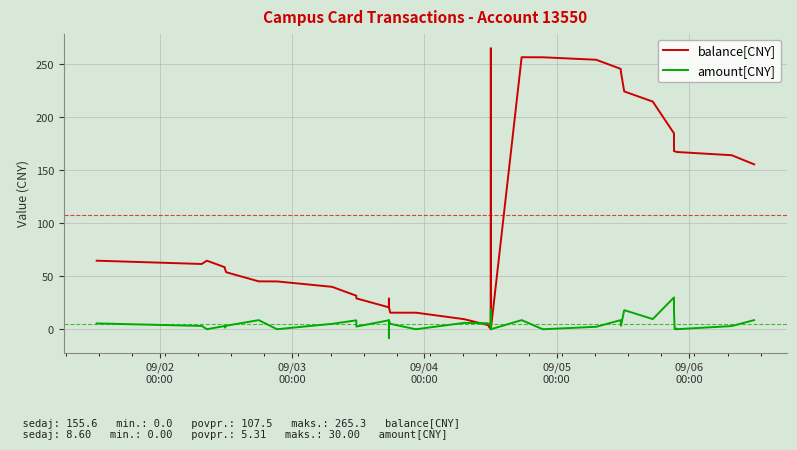

Which series ends up on top after the final intersection of amount[CNY] and balance[CNY]?

balance[CNY]